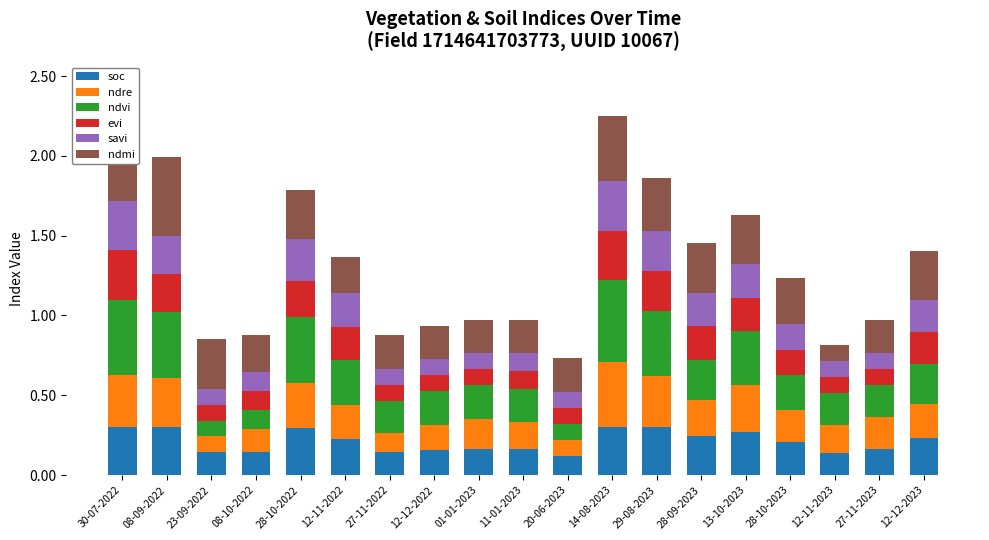

What is the total value across all series at 27-11-2023?

1.0